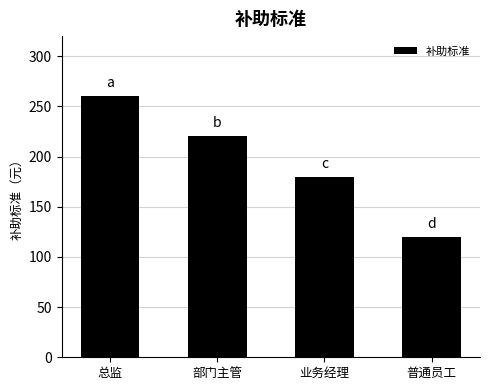

What is the sum of the values at 部门主管 and 总监?

480